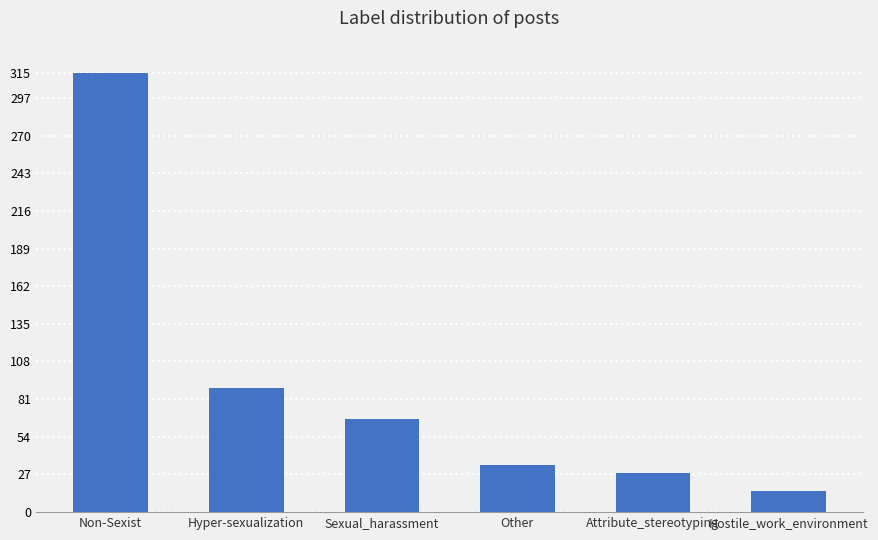

Which label corresponds to the largest value in the chart?

Non-Sexist